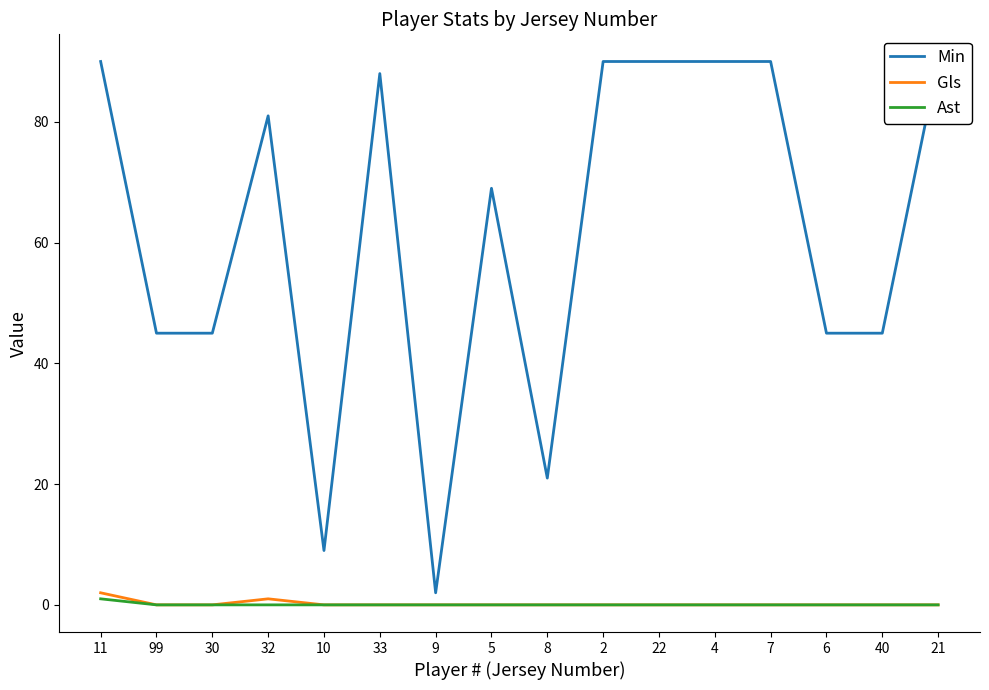

Is it true that Min equals 69 at 5?

True